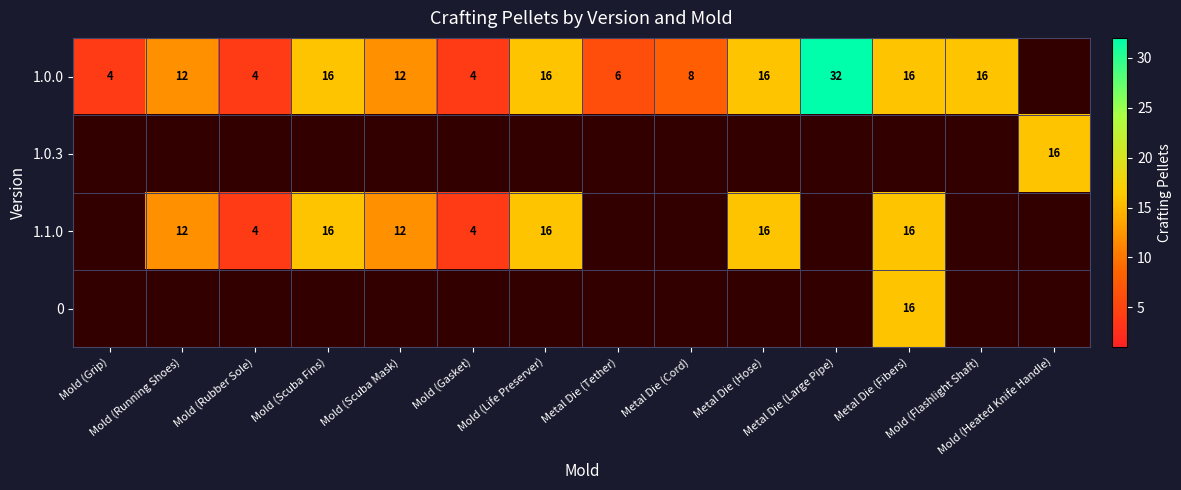

True or false: 1.1.0 has a value of 4.0 at Mold (Rubber Sole).

True